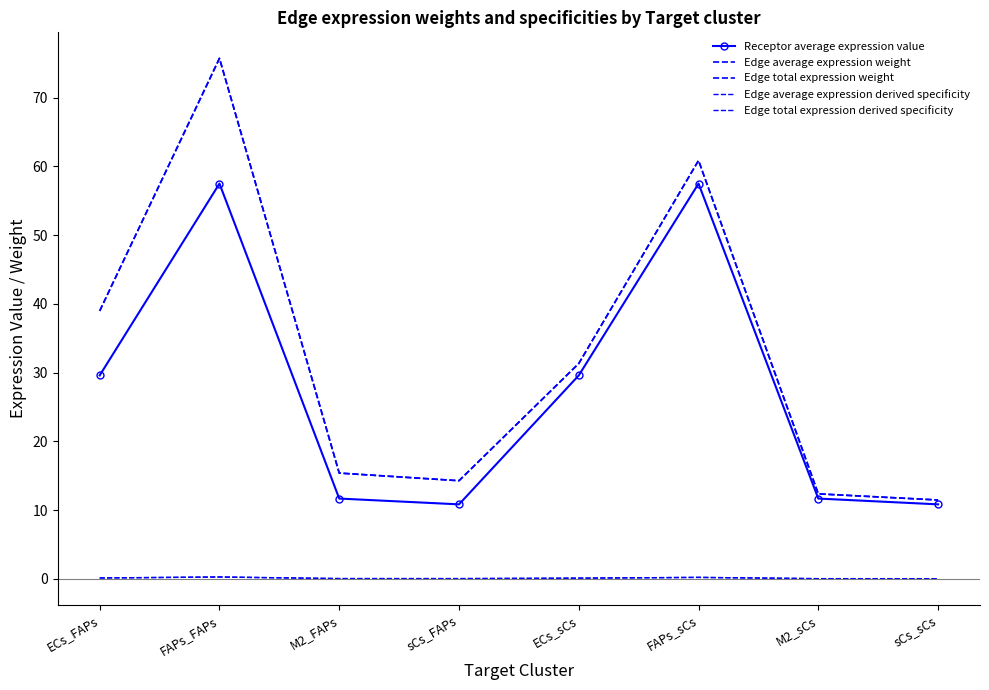

What is the approximate value of Receptor average expression value at ECs_sCs?

29.6